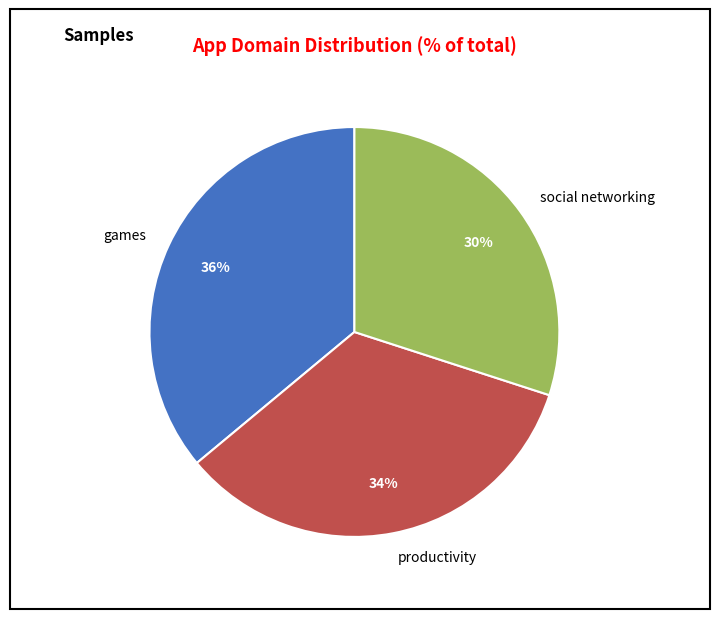

Count the number of slices in the pie.

3